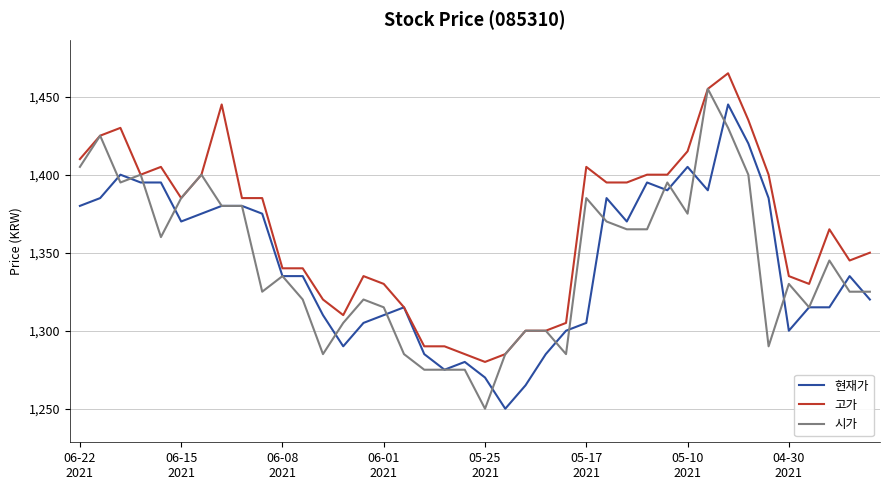

Which series has the largest total across all categories?

고가